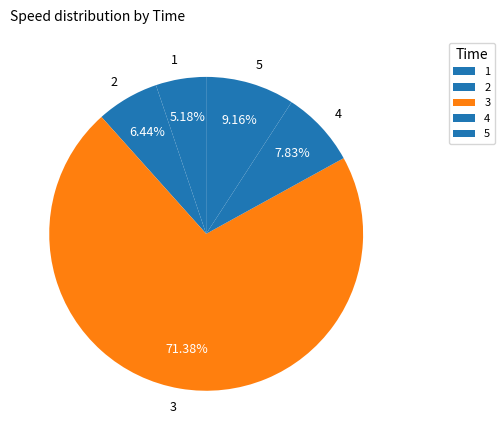

To the nearest percent, what is the difference between the 2 and 5 slice percentages?

3%